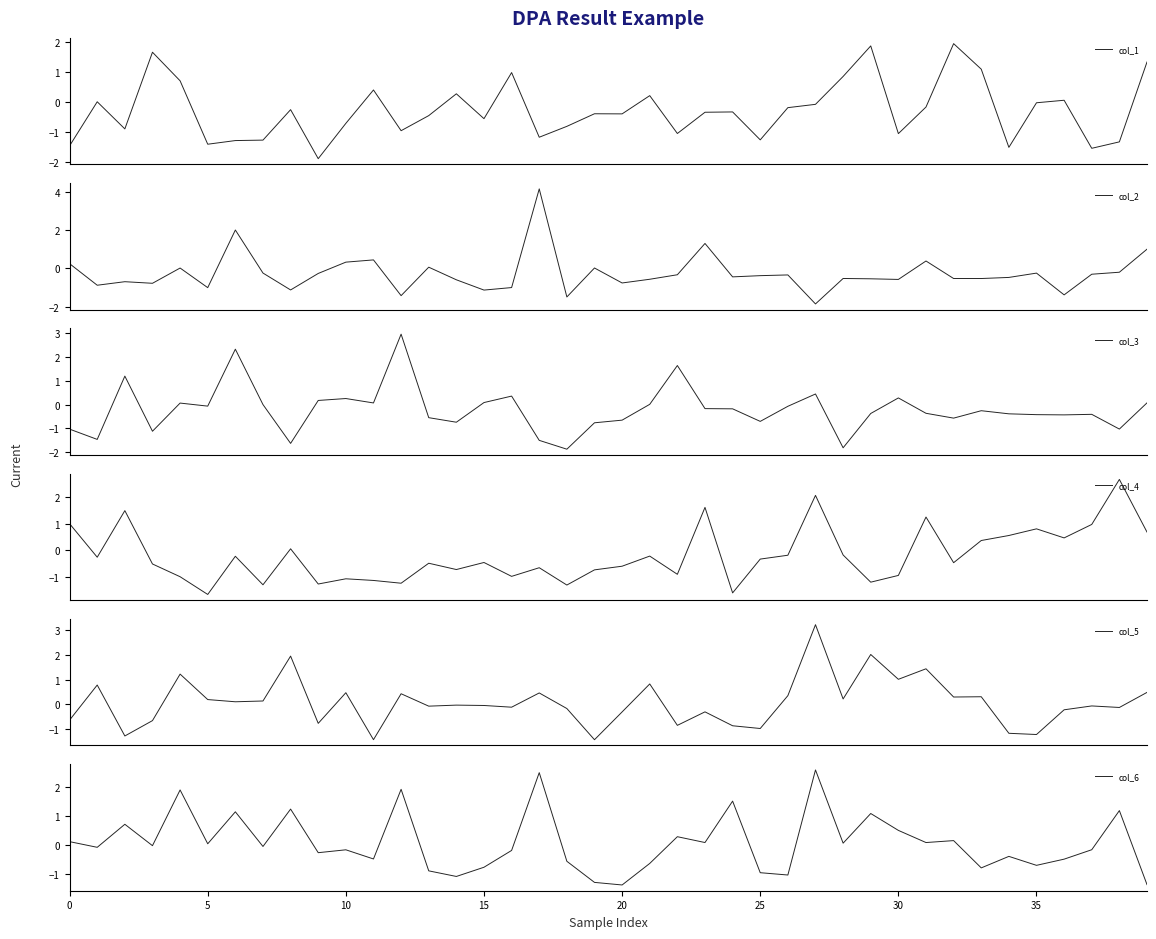

What is the sum of all col_2 values?

-10.6